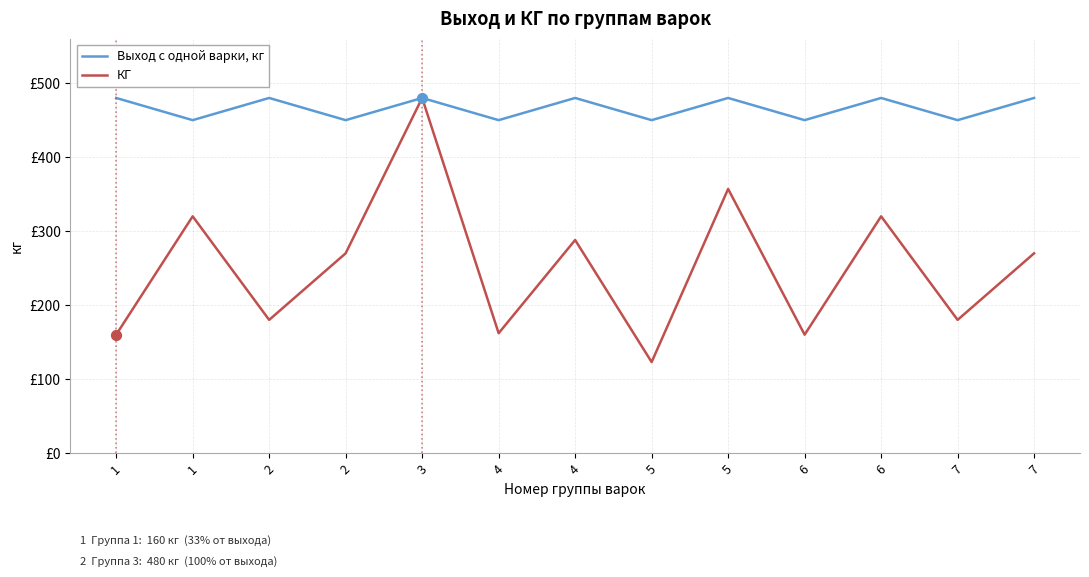

Is the value of Выход с одной варки, кг at 3 greater than the value of КГ at 6?

Yes